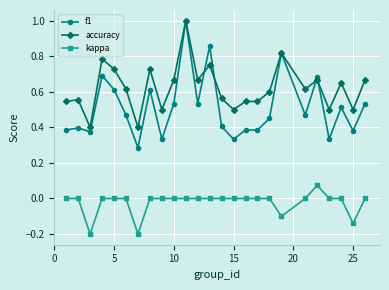

Which series has the widest spread of values?

f1